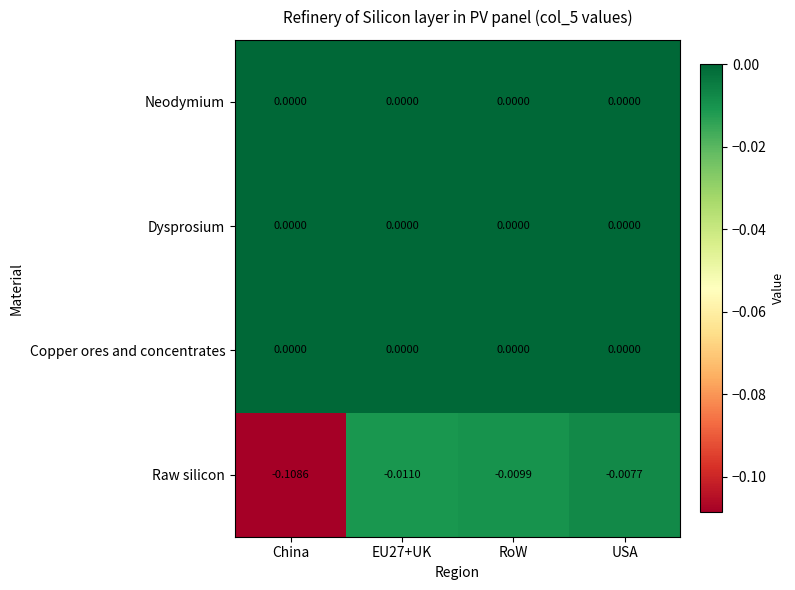

How many categories are shown in the chart?

4